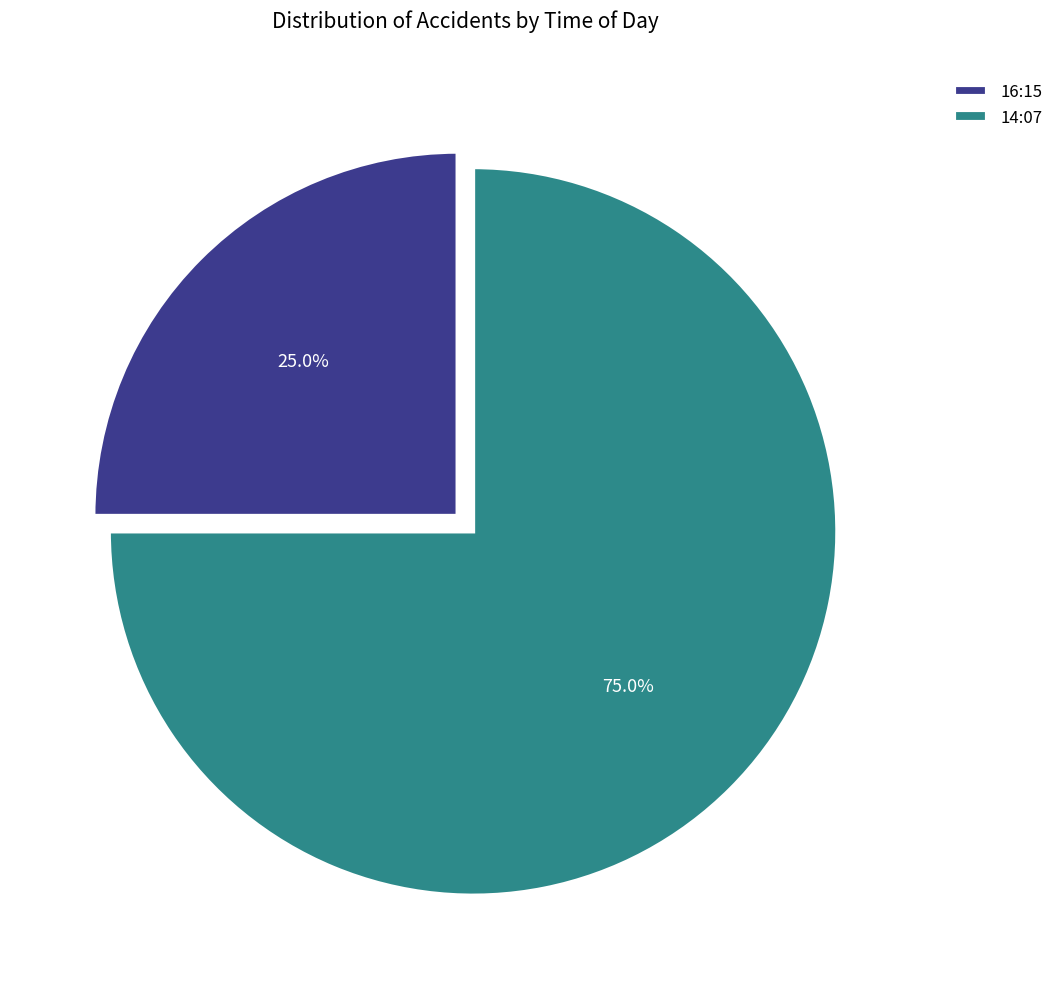

Does 14:07 account for over 50% of the chart?

Yes